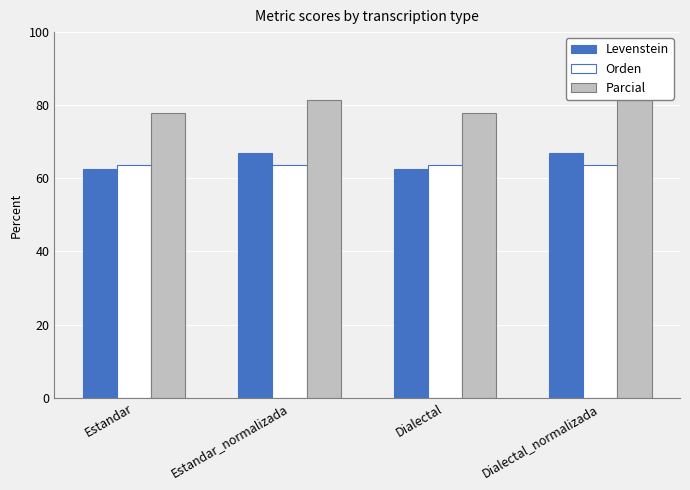

What is the sum of the Parcial values at Dialectal_normalizada and Estandar_normalizada?

162.9